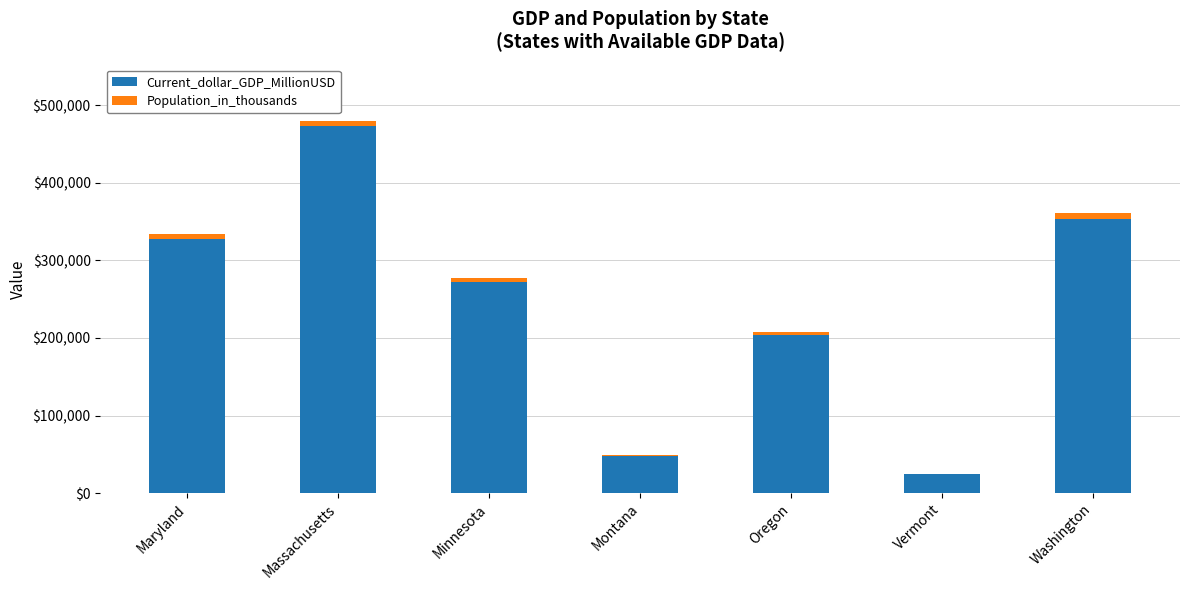

True or false: Current_dollar_GDP_MillionUSD has a value of 24309.8 at Vermont.

True